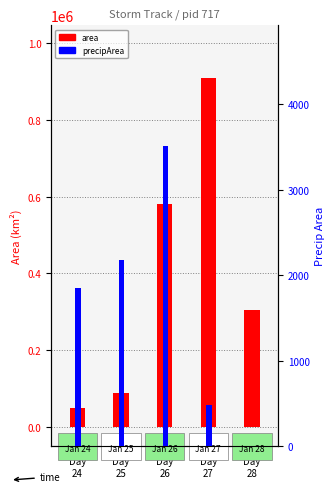

The area series shows 580000 at Day
26. True or false?

True